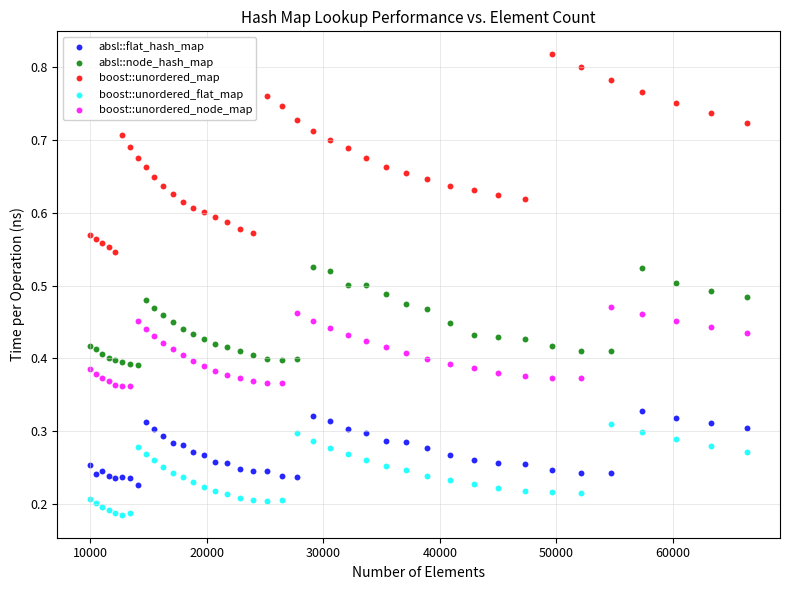

Which series contains the lowest Y value?

boost::unordered_flat_map